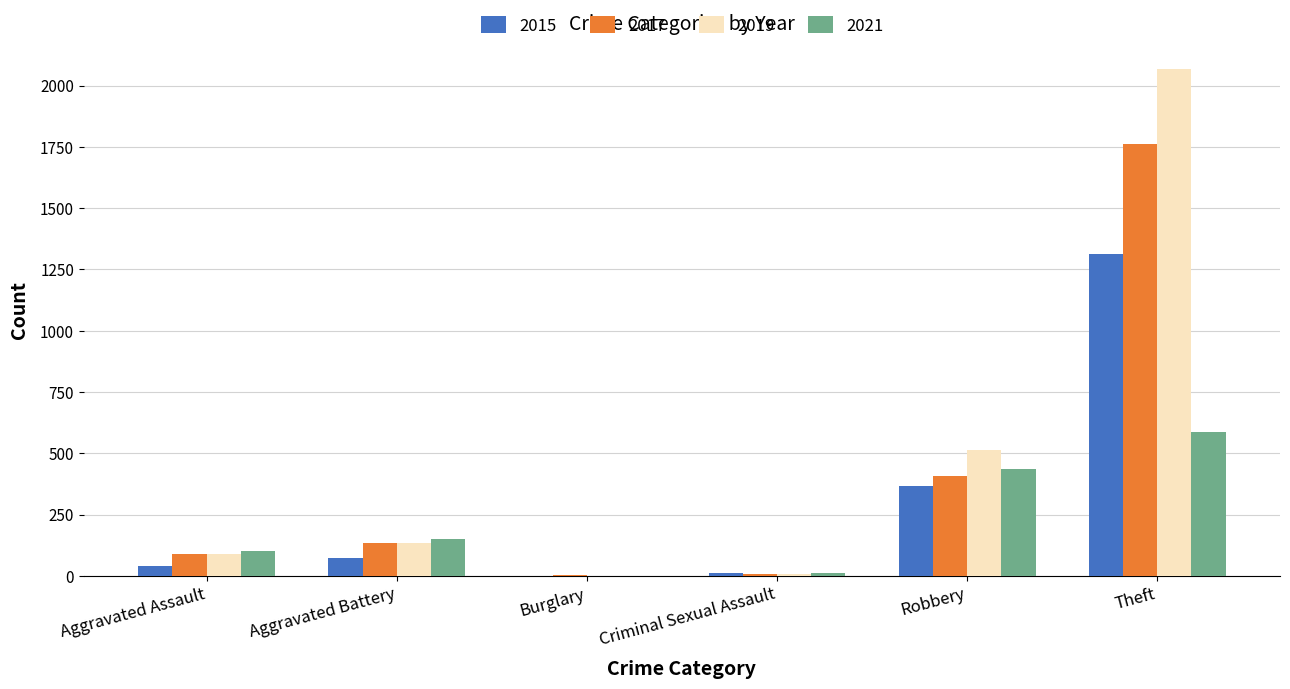

What is the sum of the 2015 values at Theft and Aggravated Battery?

1388